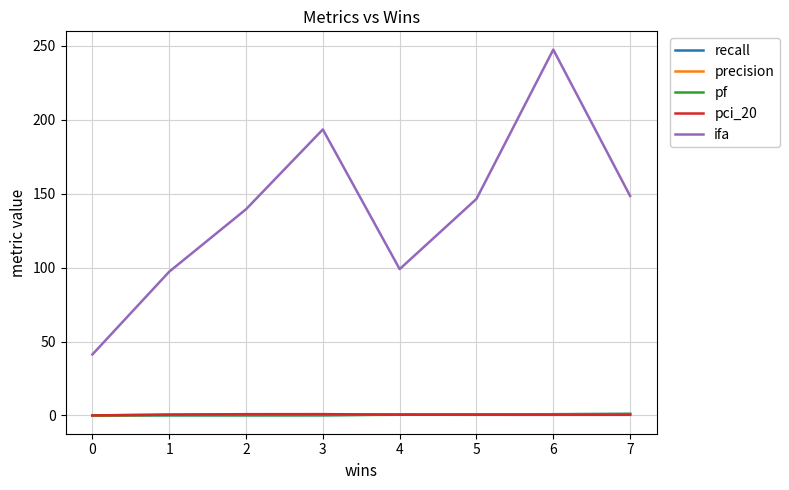

True or false: pci_20 has a value of 0.8 at 2.

True